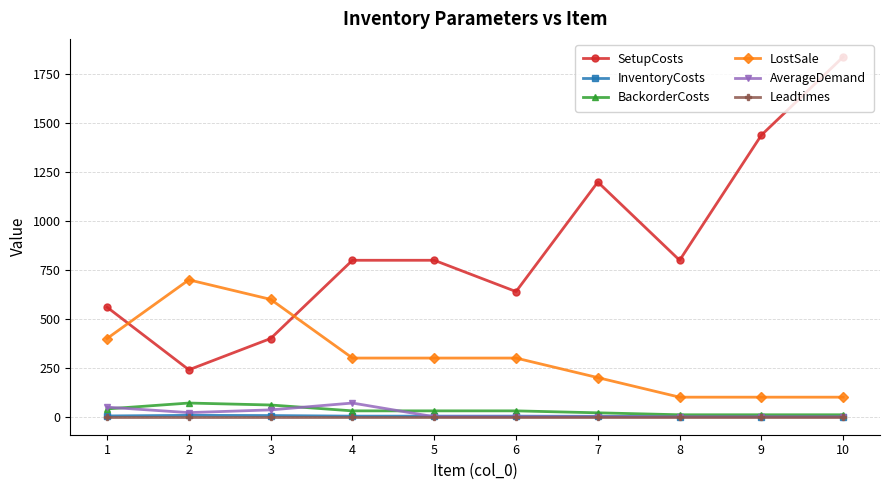

Which series has the largest range (max minus min)?

SetupCosts